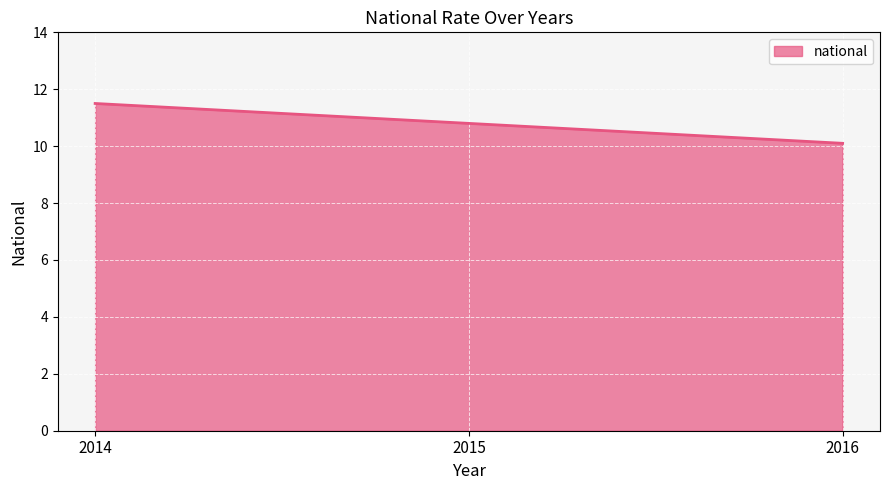

What is the minimum value shown in the chart?

10.1